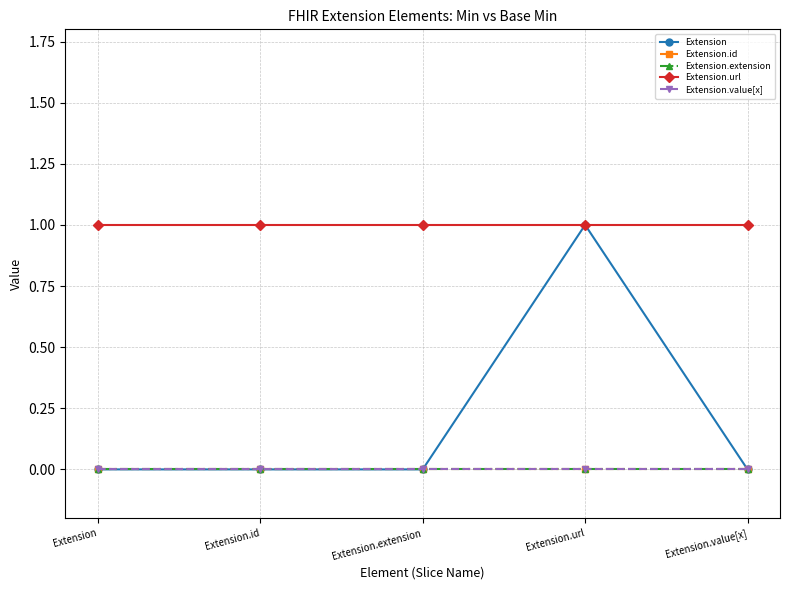

List the series in order of their peak value, lowest first.

Extension.id, Extension.extension, Extension.value[x], Extension, Extension.url